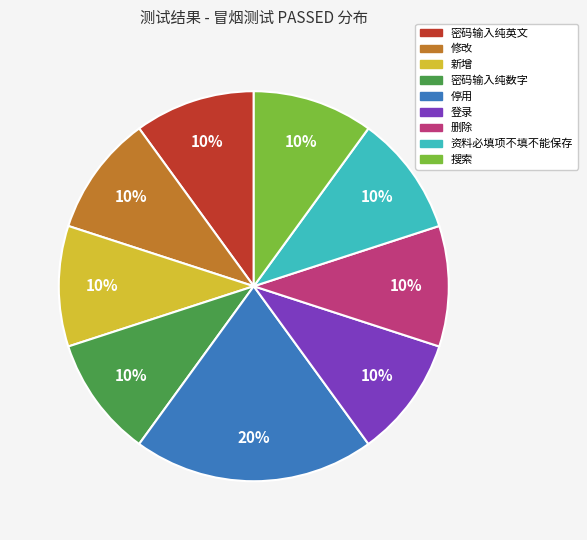

To the nearest percent, what portion does 新增 represent?

10%